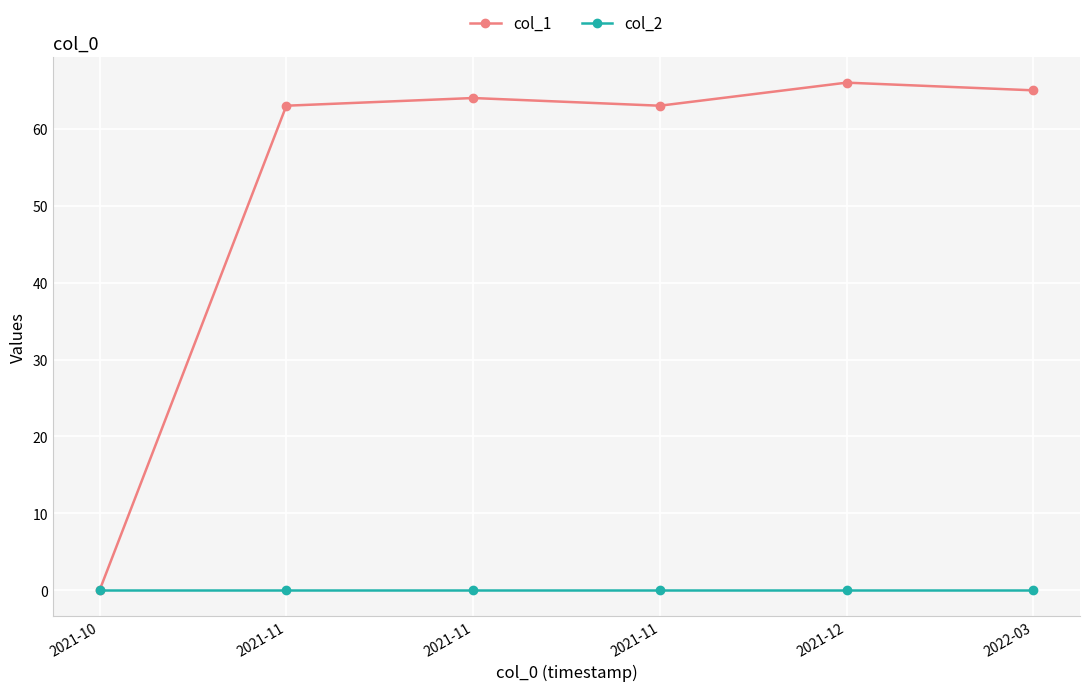

Reading right to left, list all the values displayed in this chart.

col_1: 65	66	63	64	63	0
col_2: 0	0	0	0	0	0